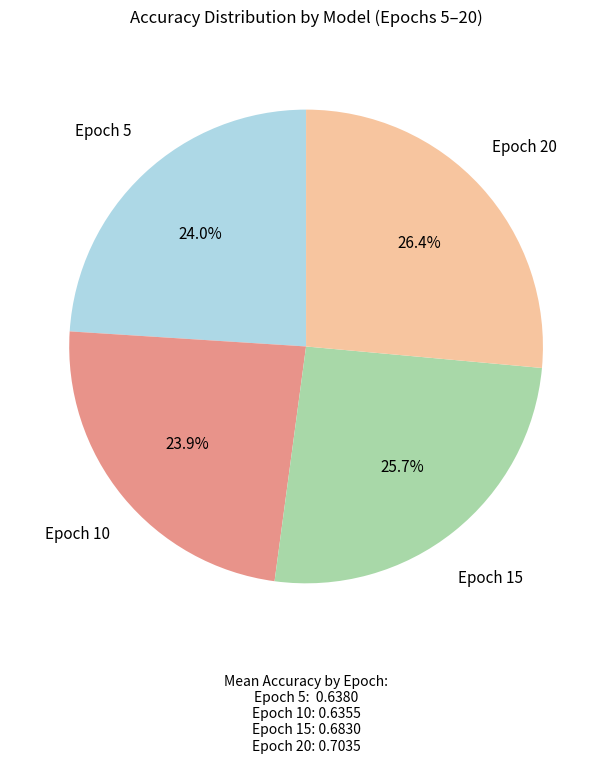

How many segments does this pie chart have?

4